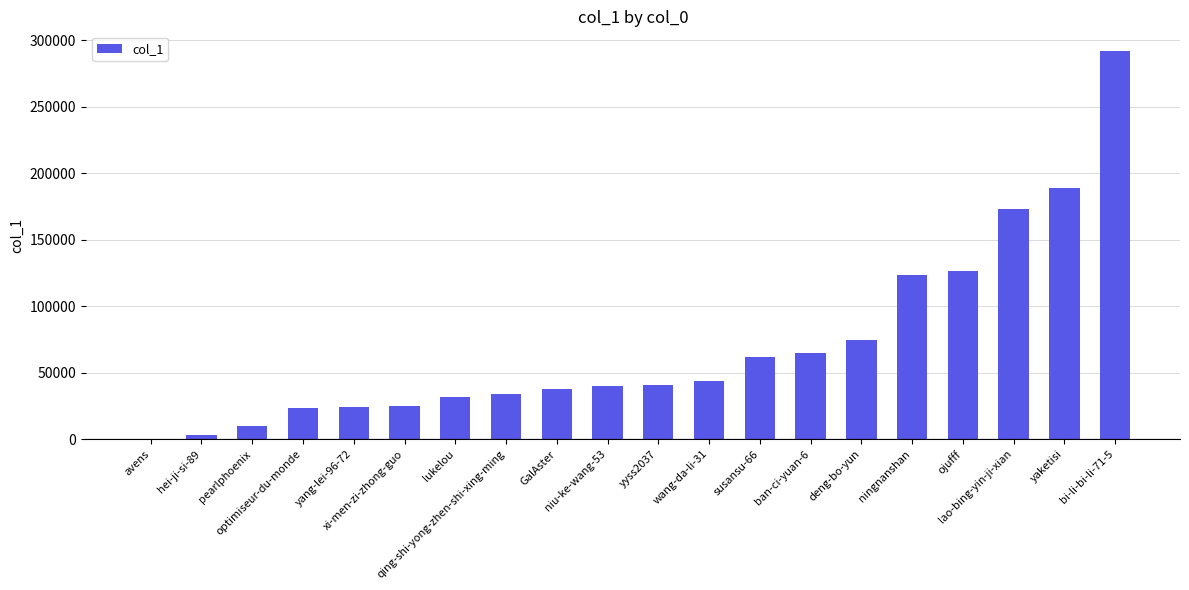

Is it true that the value at avens is 149?

True